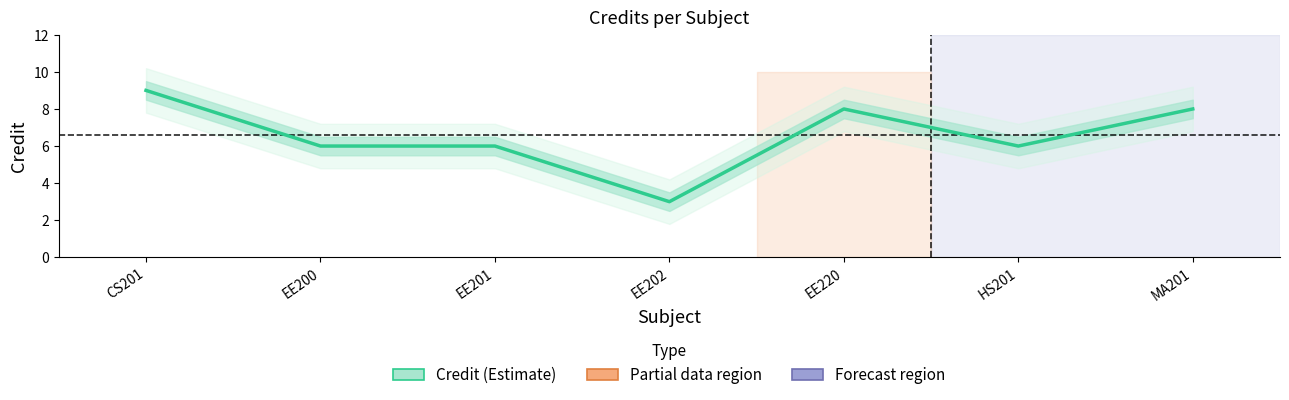

List the labels in order of value, smallest first.

EE202, EE200, EE201, HS201, EE220, MA201, CS201